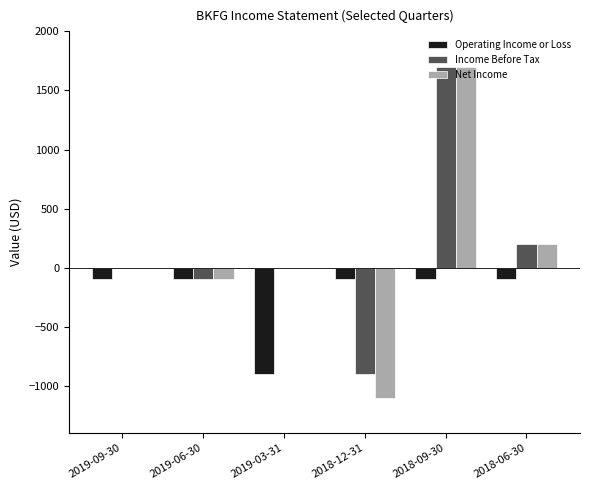

What is the average value of the Income Before Tax series?

150